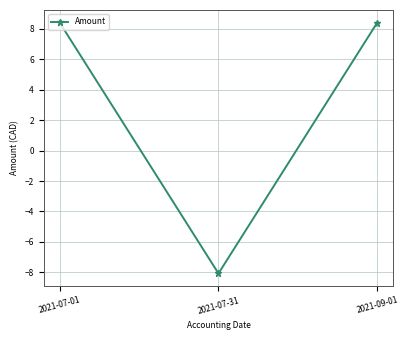

Reading left to right, list all the values displayed in this chart.

2021-07-01=8.4	2021-07-31=-8.1	2021-09-01=8.4